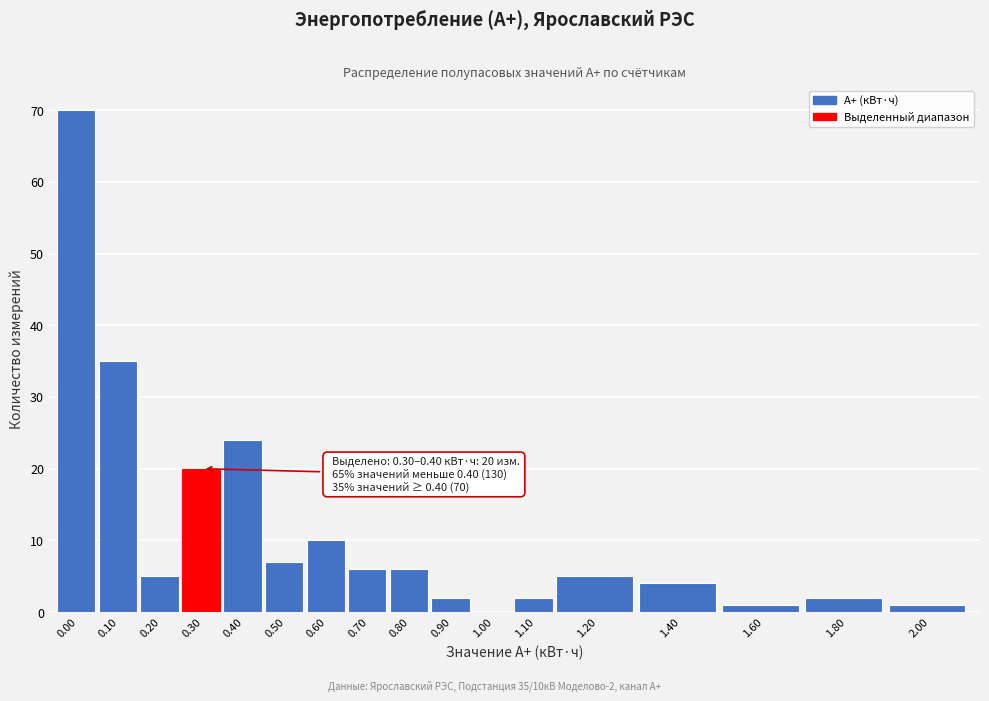

Reading left to right, transcribe all the data shown in this chart.

0.00=70	0.10=35	0.20=5	0.30=20	0.40=24	0.50=7	0.60=10	0.70=6	0.80=6	0.90=2	1.00=0	1.10=2	1.20=5	1.40=4	1.60=1	1.80=2	2.00=1